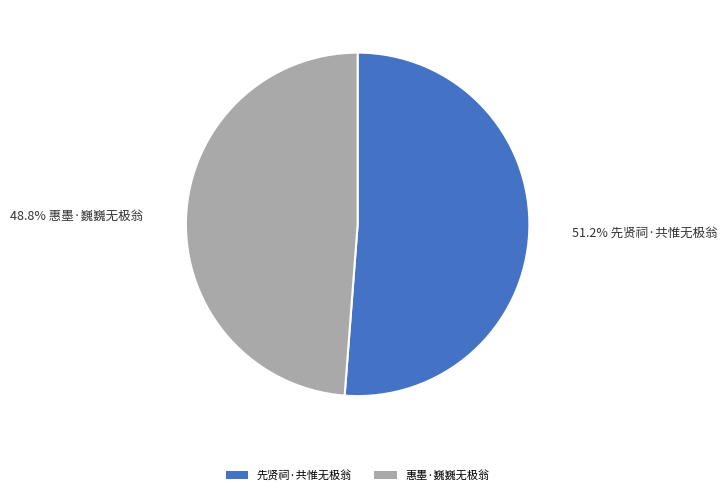

Which slice is the smallest?

惠墨·巍巍无极翁